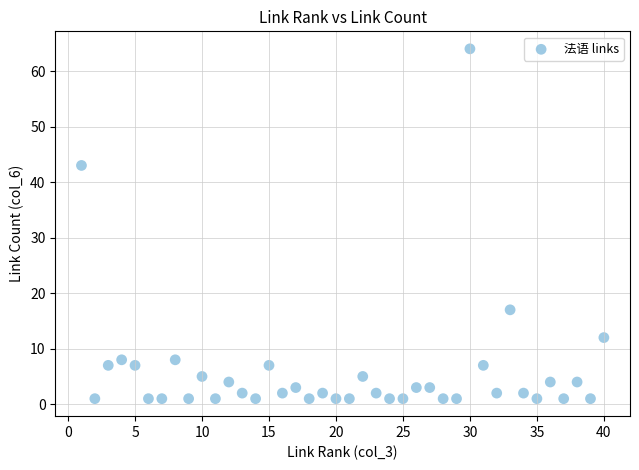

What is the range of X values (max minus min)?

39